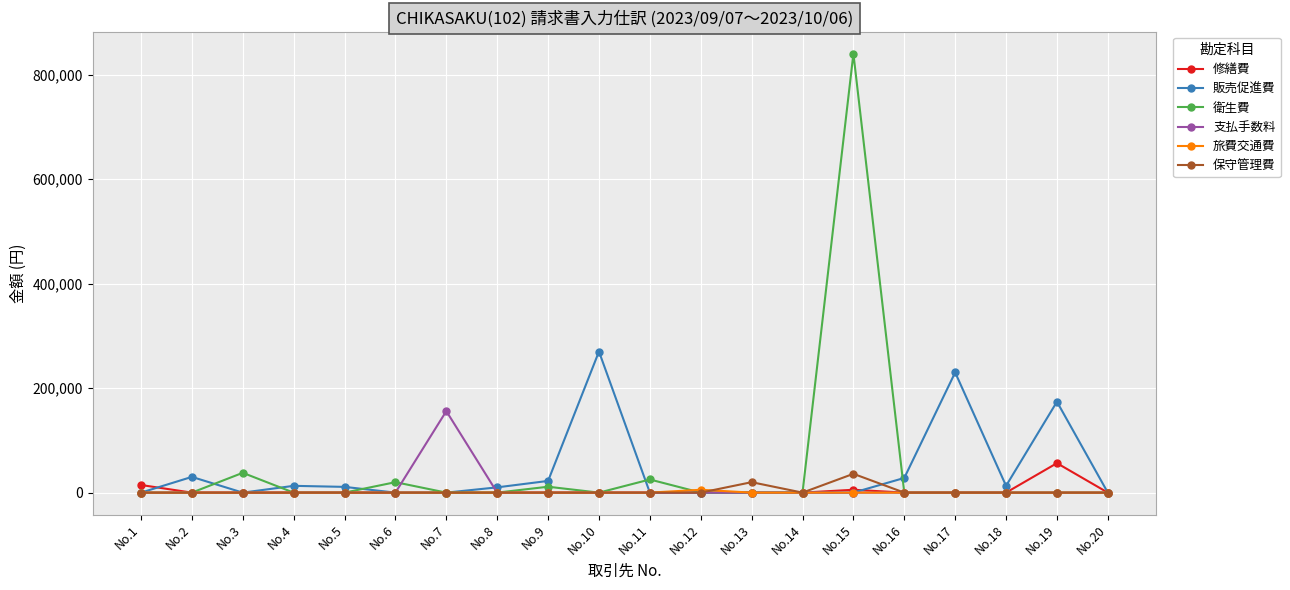

What are all the series names shown in the legend?

修繕費, 販売促進費, 衛生費, 支払手数料, 旅費交通費, 保守管理費